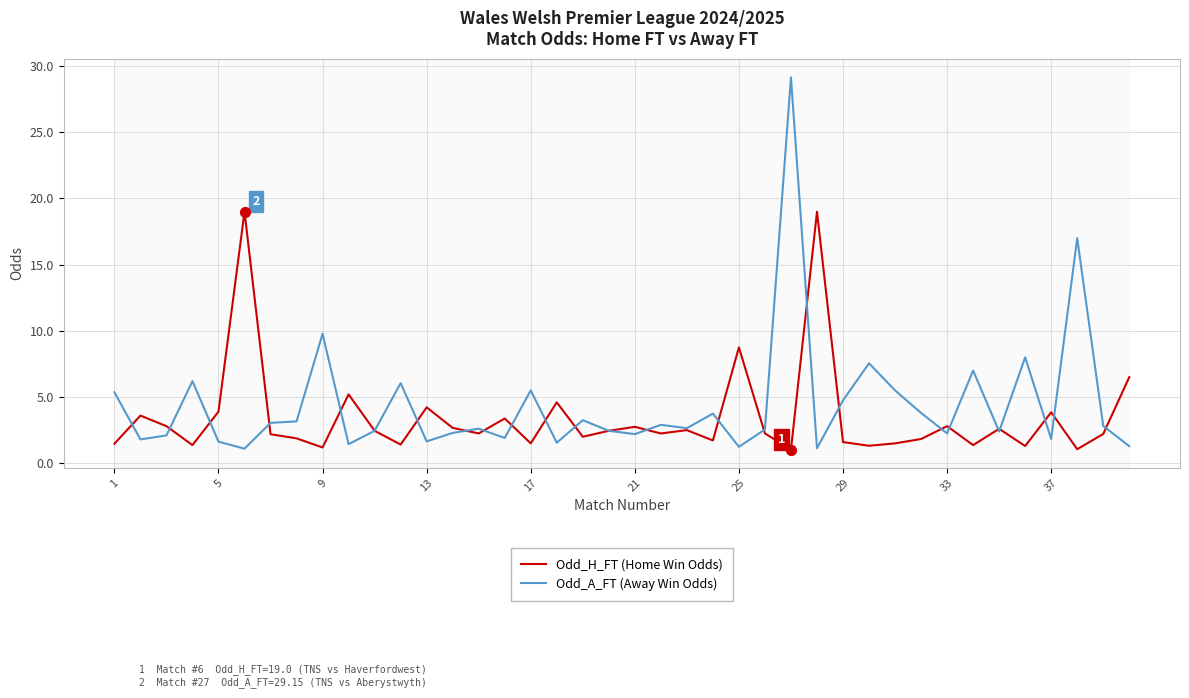

At how many categories does at least one series exceed 23?

1